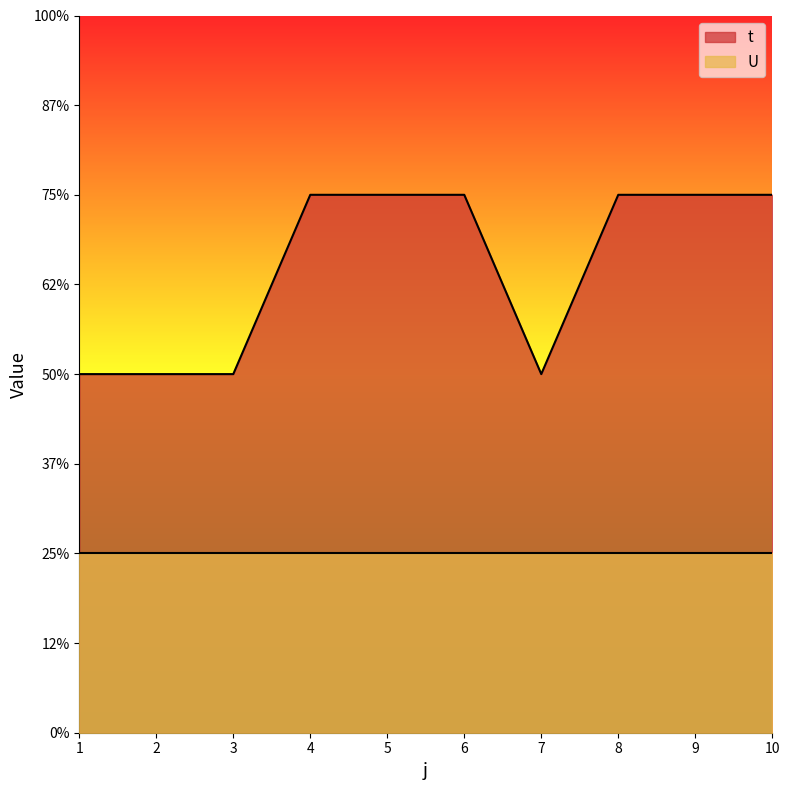

Reading left to right, list all the values displayed in this chart.

2	2	2	3	3	3	2	3	3	3